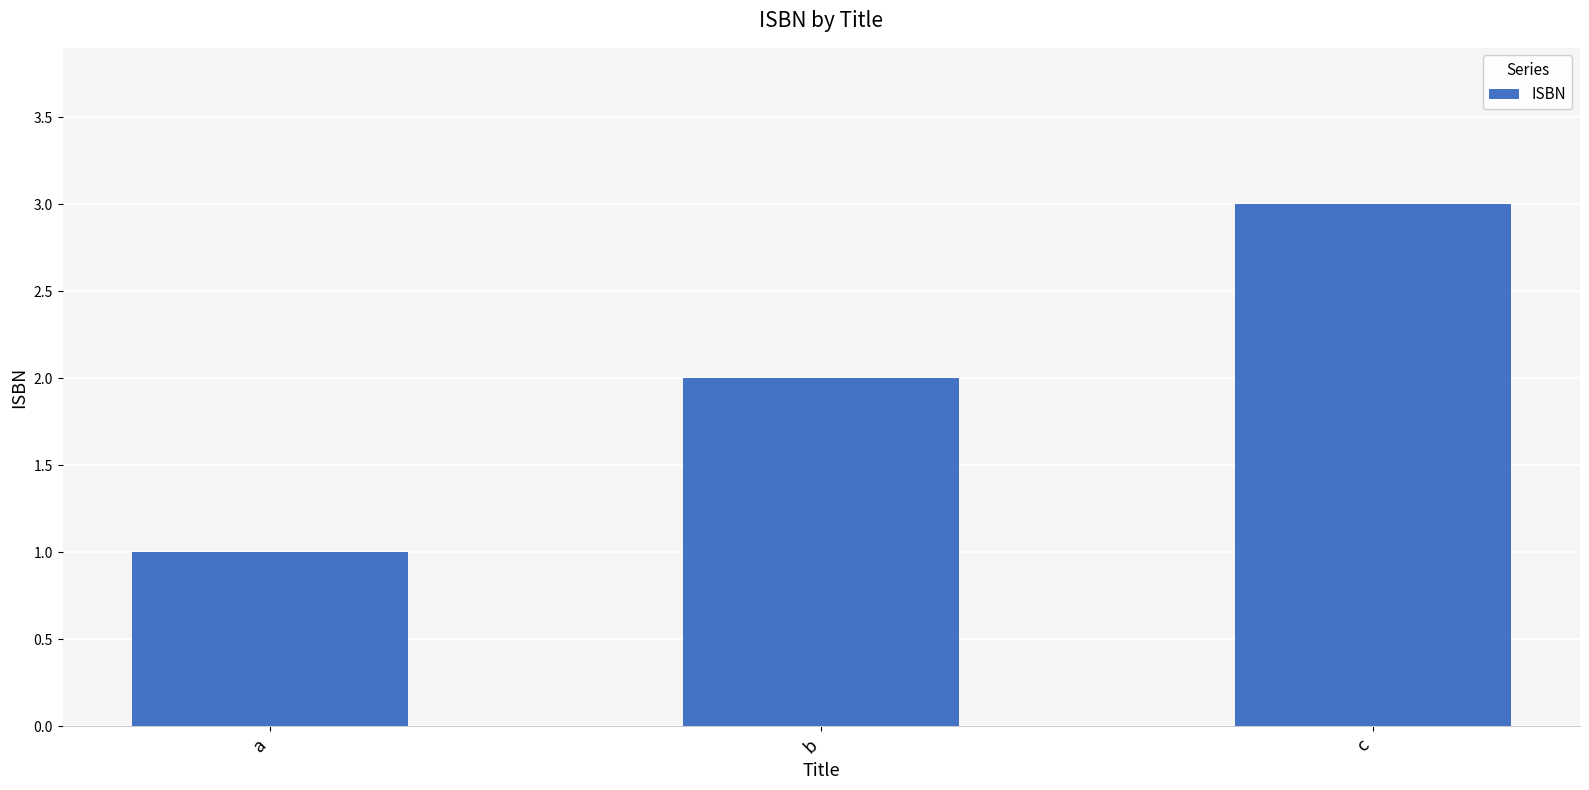

Which label corresponds to the smallest value in the chart?

a